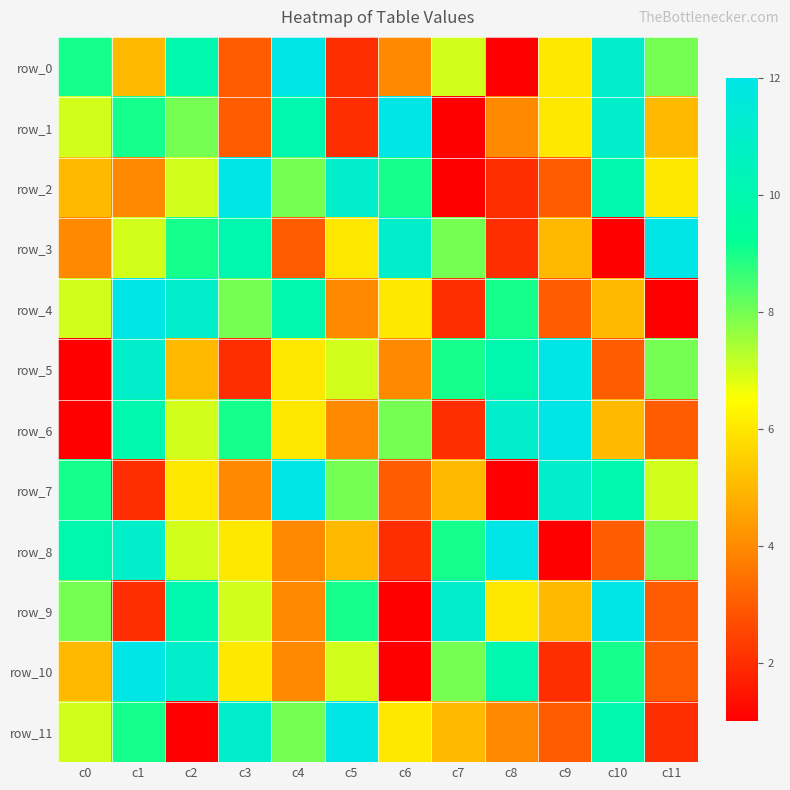

What is the minimum value shown in the chart?

1